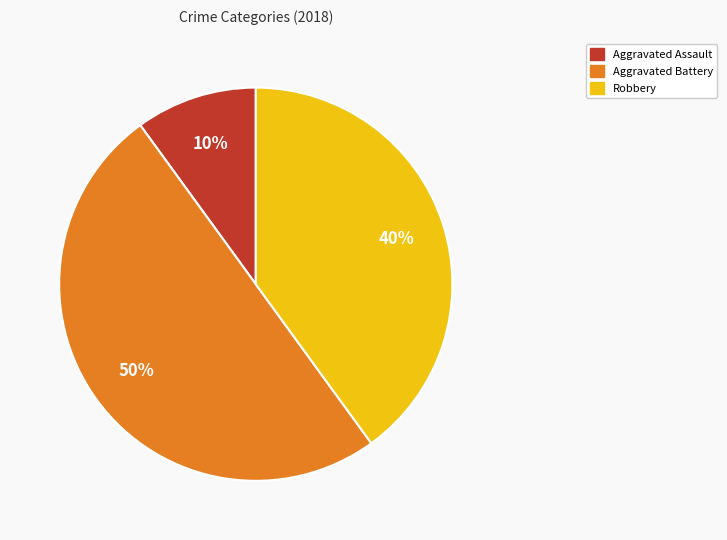

To the nearest percent, what is the difference between the largest and smallest slice percentages?

40%